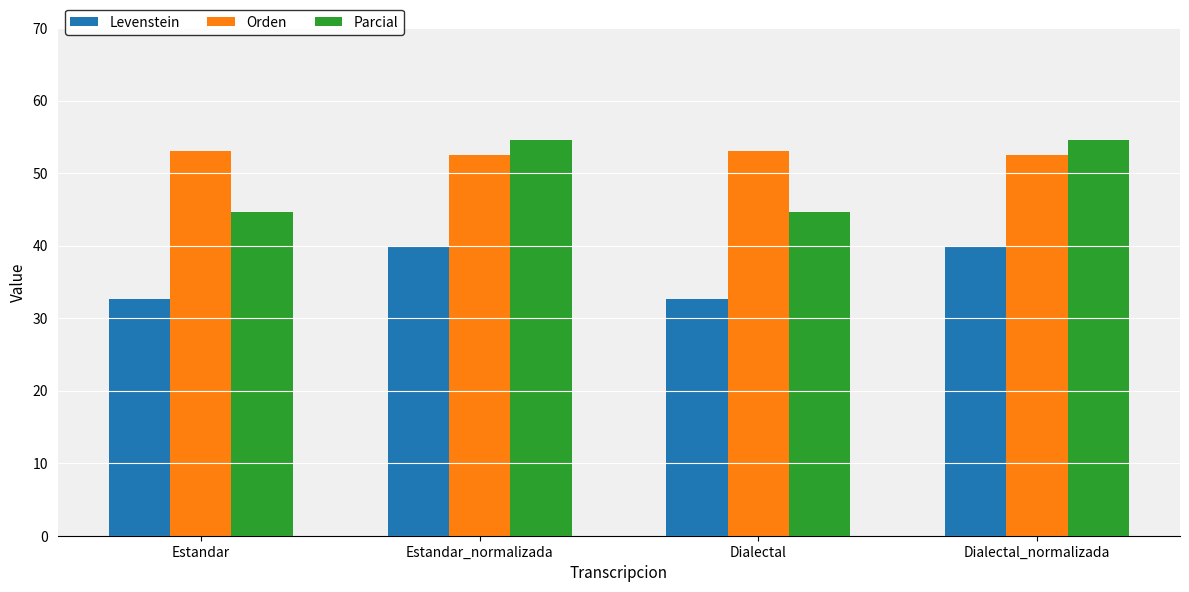

Reading left to right, list all the values displayed in this chart.

Levenstein: Estandar=32.6	Estandar_normalizada=39.9	Dialectal=32.6	Dialectal_normalizada=39.9
Orden: Estandar=53.1	Estandar_normalizada=52.5	Dialectal=53.1	Dialectal_normalizada=52.5
Parcial: Estandar=44.7	Estandar_normalizada=54.6	Dialectal=44.7	Dialectal_normalizada=54.6